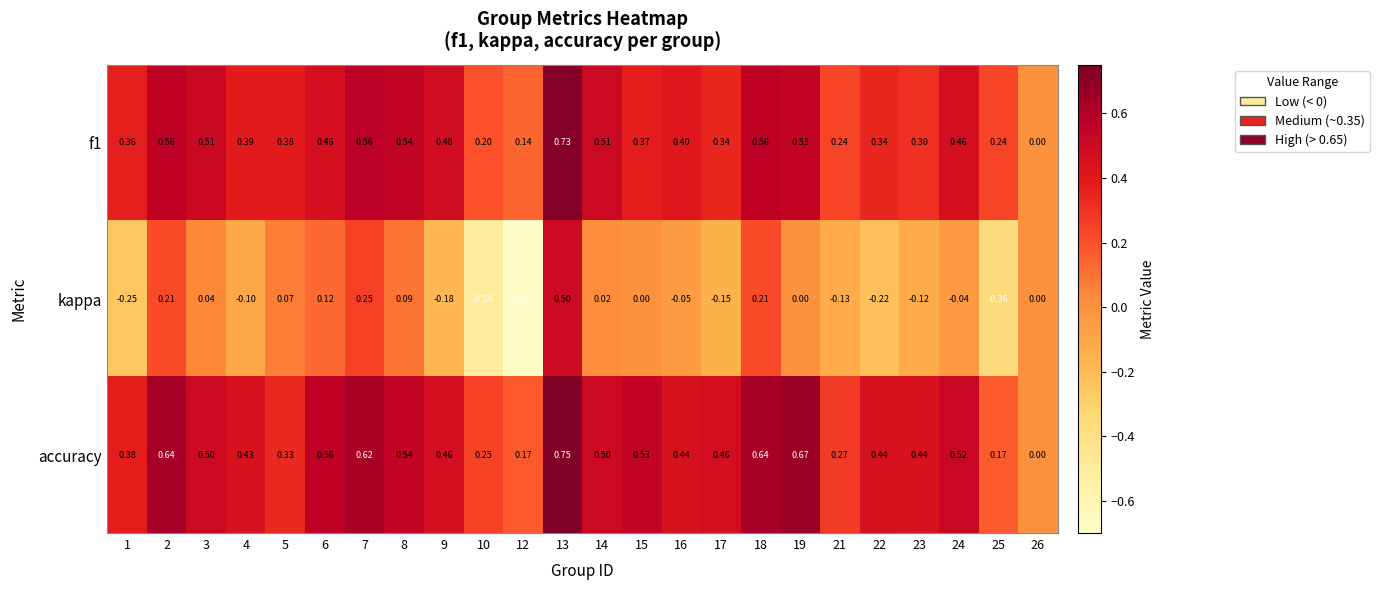

Which series has the largest total across all categories?

accuracy